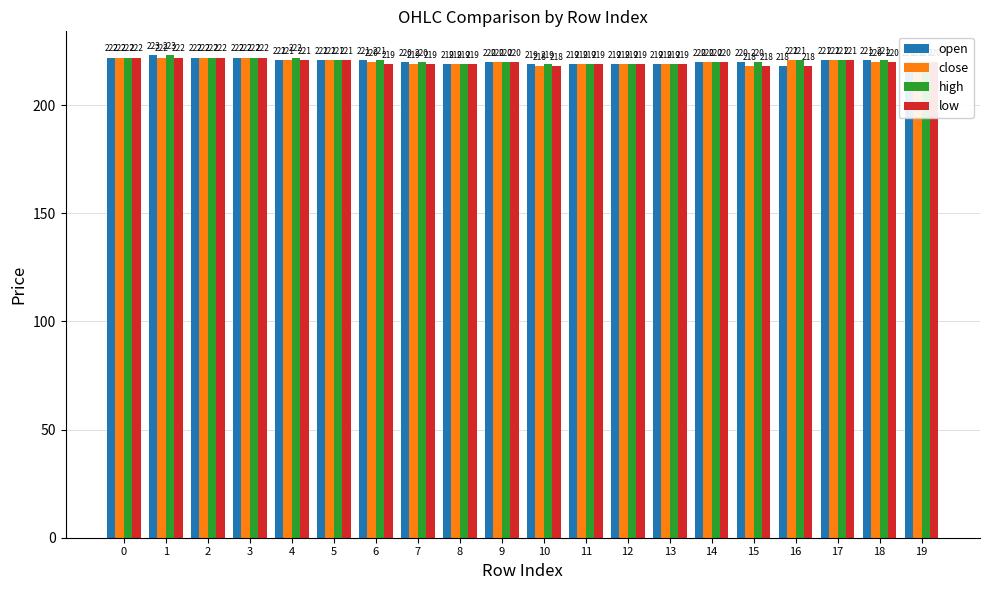

What is the maximum value for close?

222